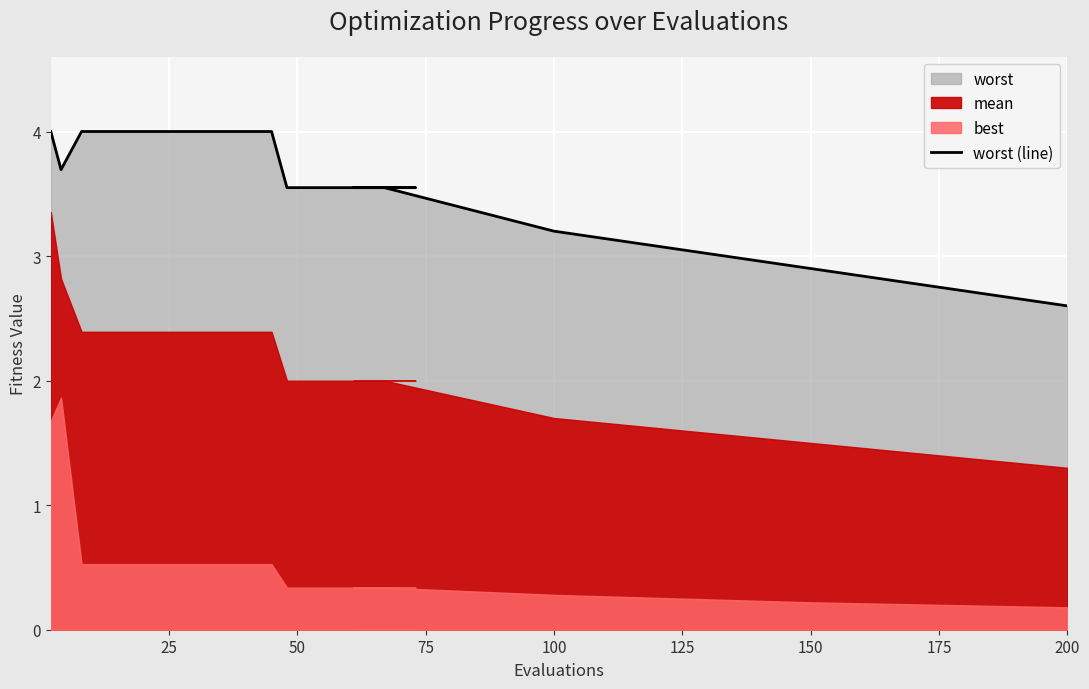

Count the number of categories in the chart.

20